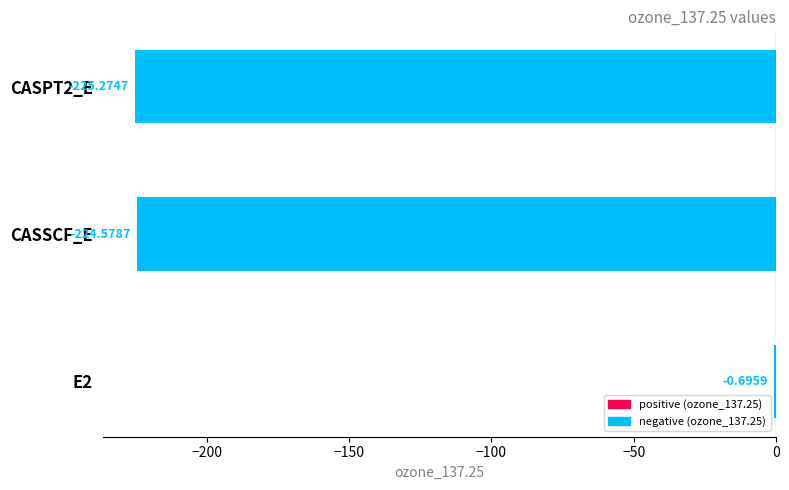

Which has a higher value, CASSCF_E or E2?

E2